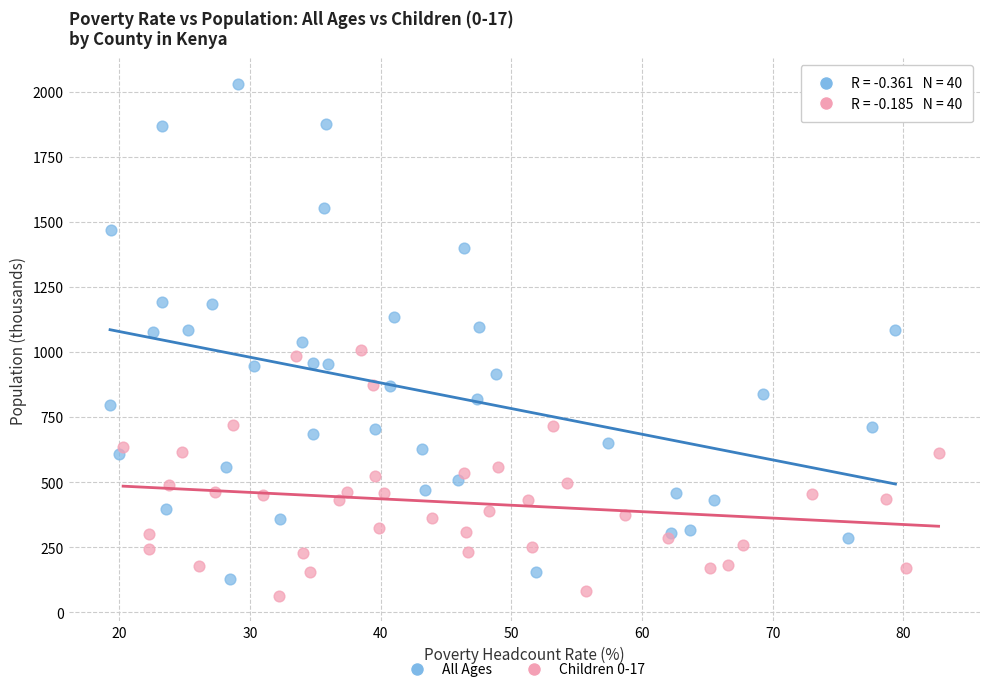

Which series reaches the maximum Y coordinate?

All Ages